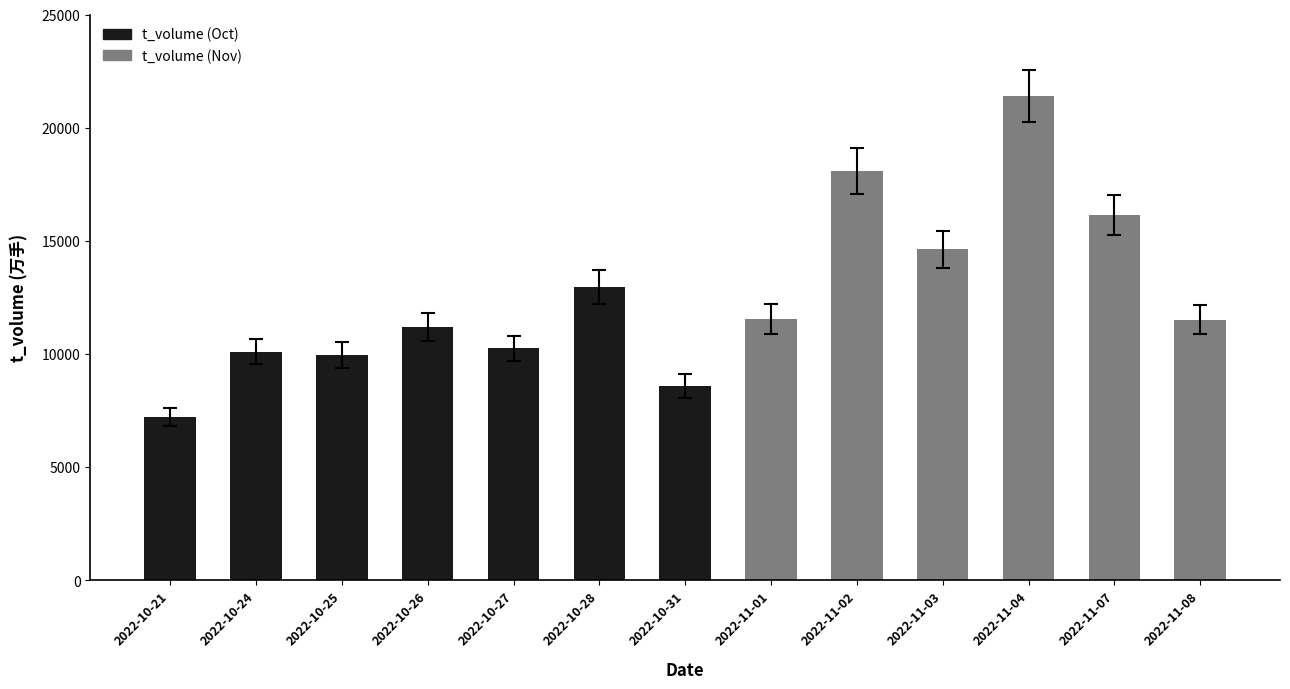

What is the difference between the maximum and second lowest values?

12812